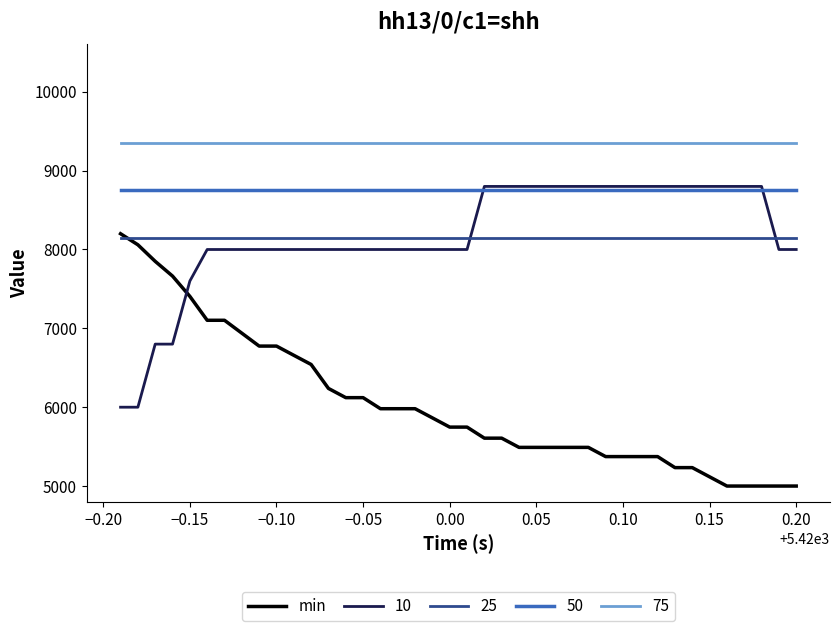

What is the maximum value shown in the chart?

9350.0